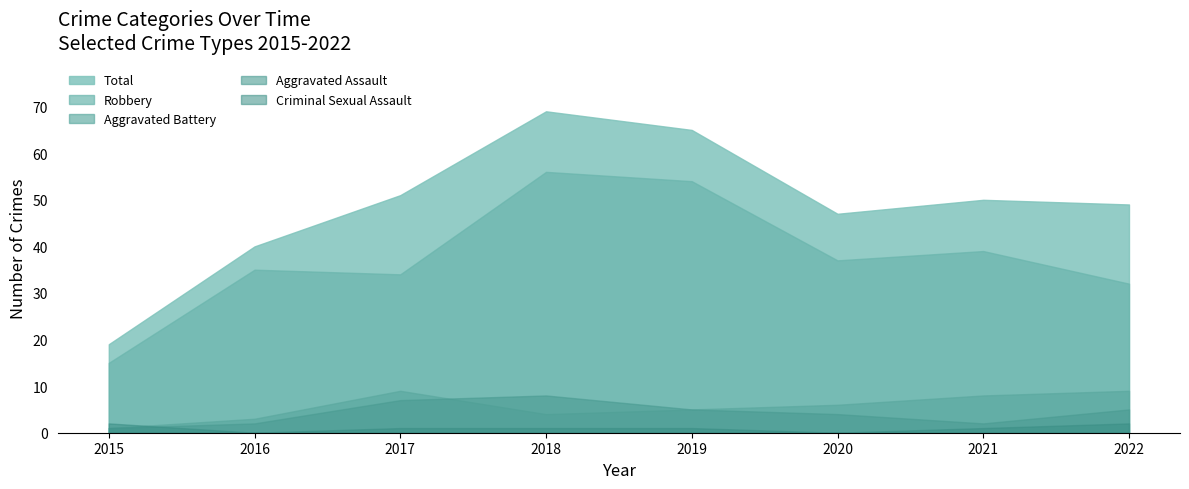

What is the sum of the Robbery values at 2016 and 2018?

91